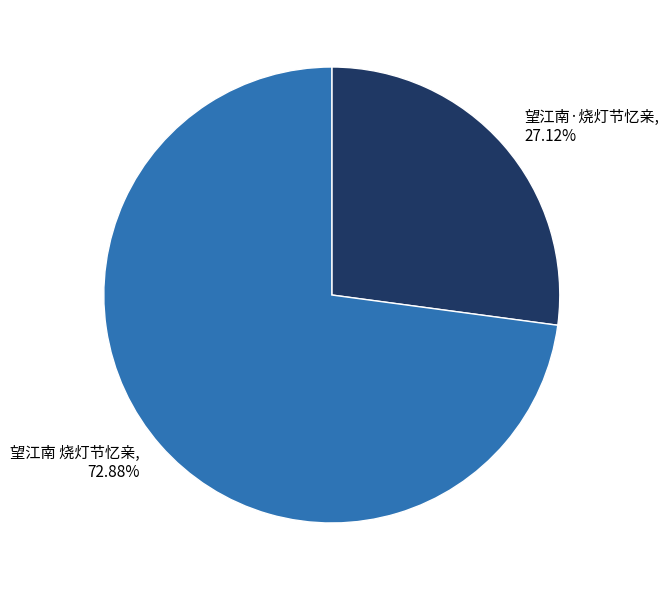

What is the largest slice in the pie chart?

望江南 烧灯节忆亲